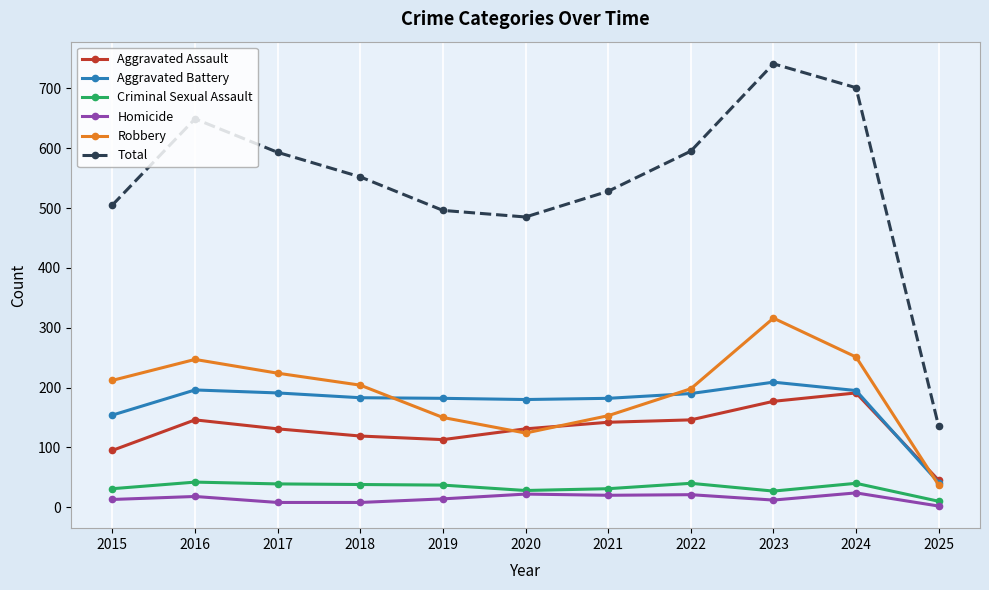

True or false: Total has more than 0 points higher than both neighbors.

True